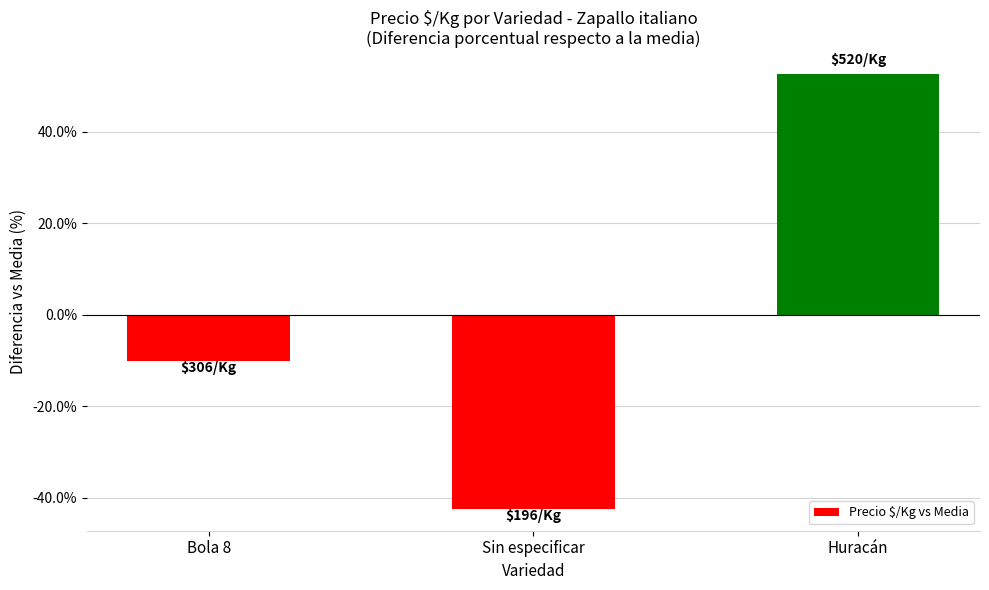

The value at Bola 8 is -2.1. True or false?

False